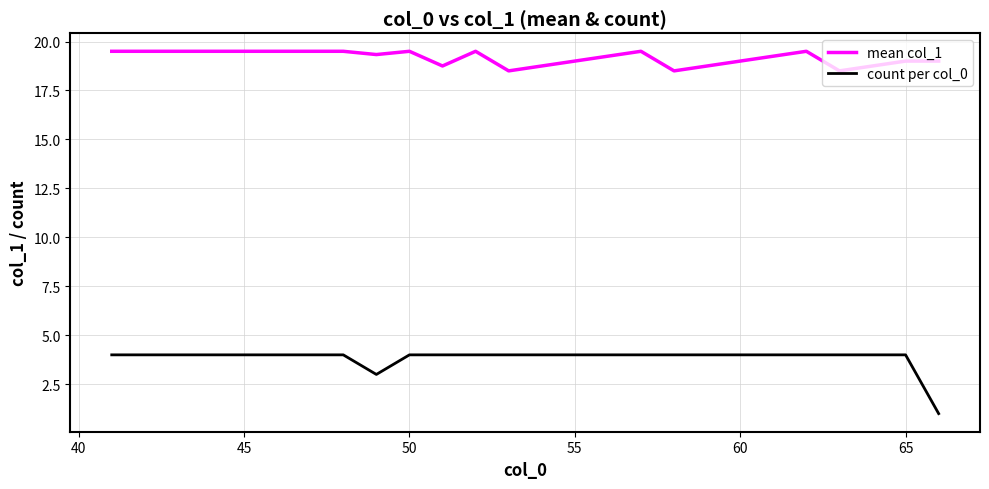

What is the lowest value of the mean col_1 series?

18.5